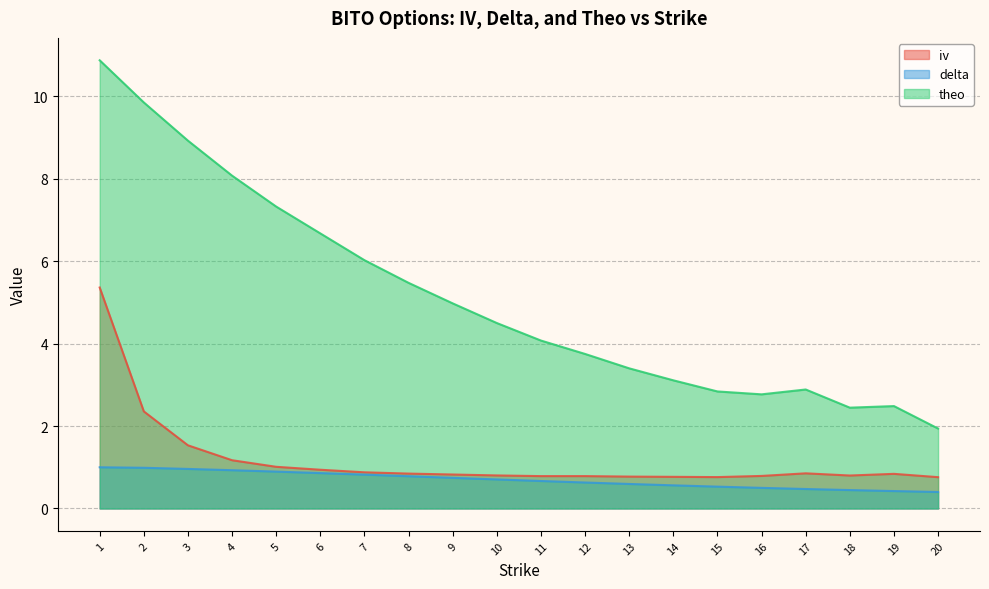

The value of theo at 12 is 3.8. True or false?

True